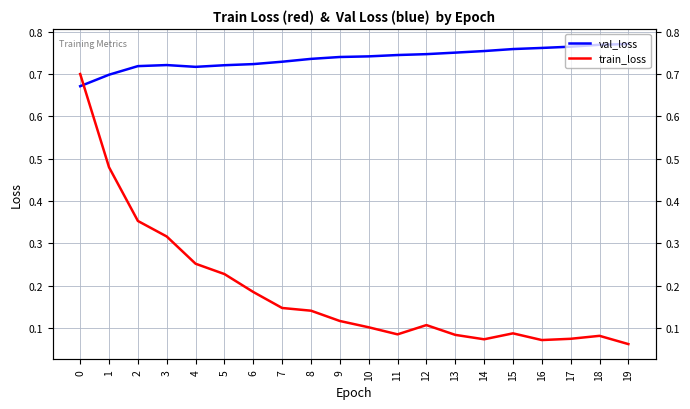

At which category does val_loss reach its first local valley?

4